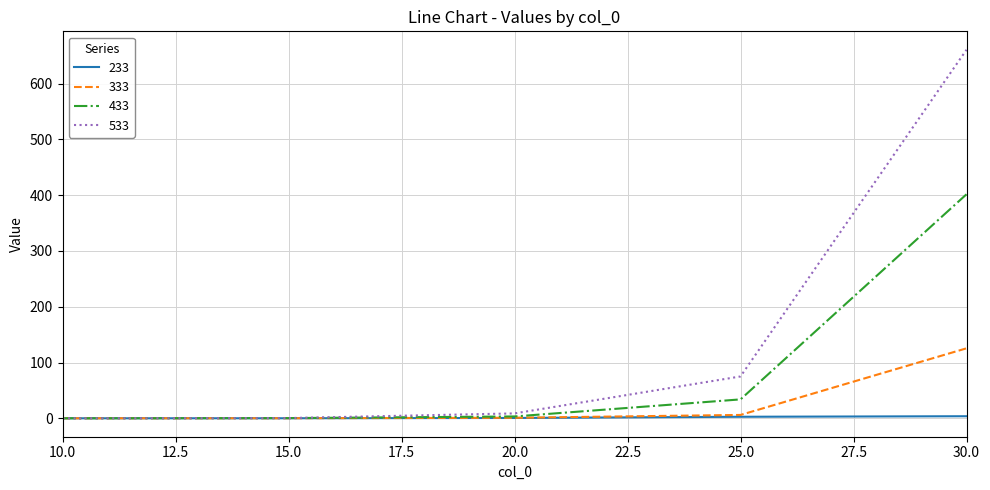

What is the difference between the second highest and minimum values in the 433 series?

33.9